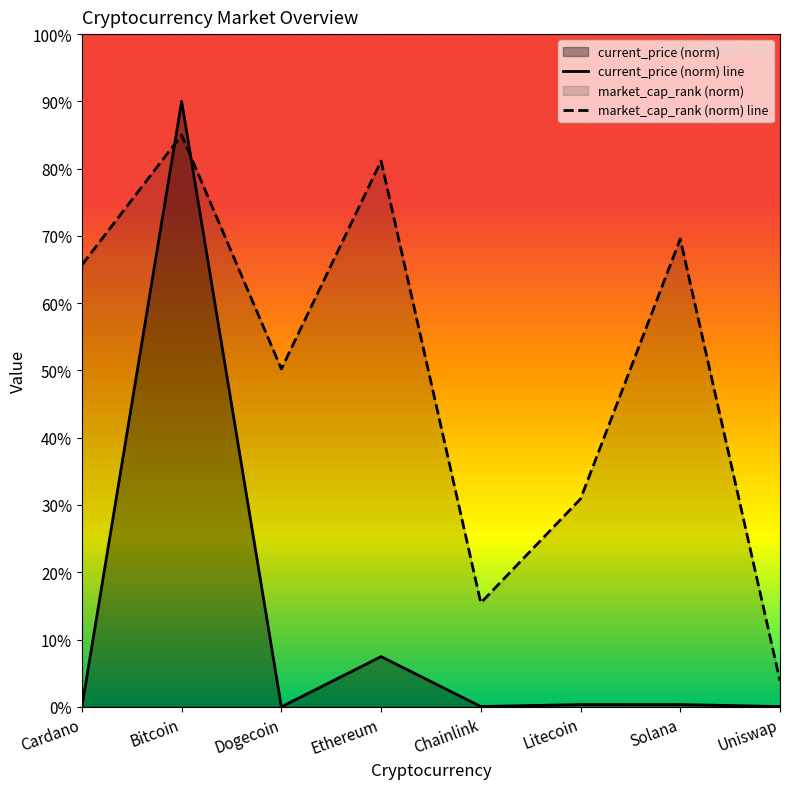

Is the value of current_price at Solana greater than the value of market_cap_rank at Ethereum?

No